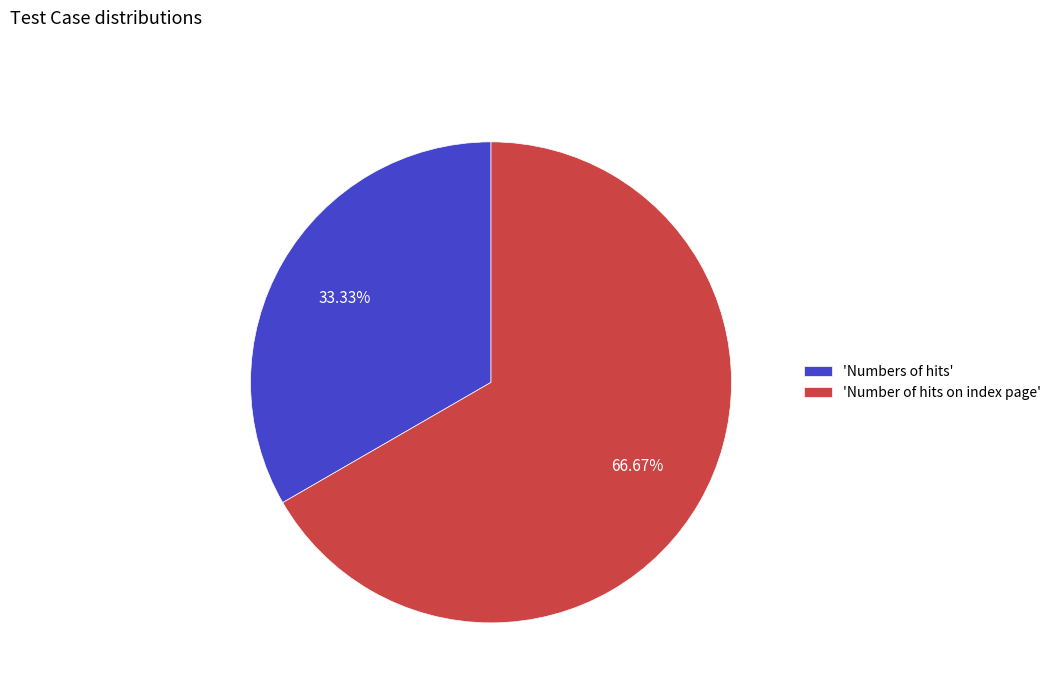

To the nearest percent, what is the difference between the largest and smallest slice percentages?

33%